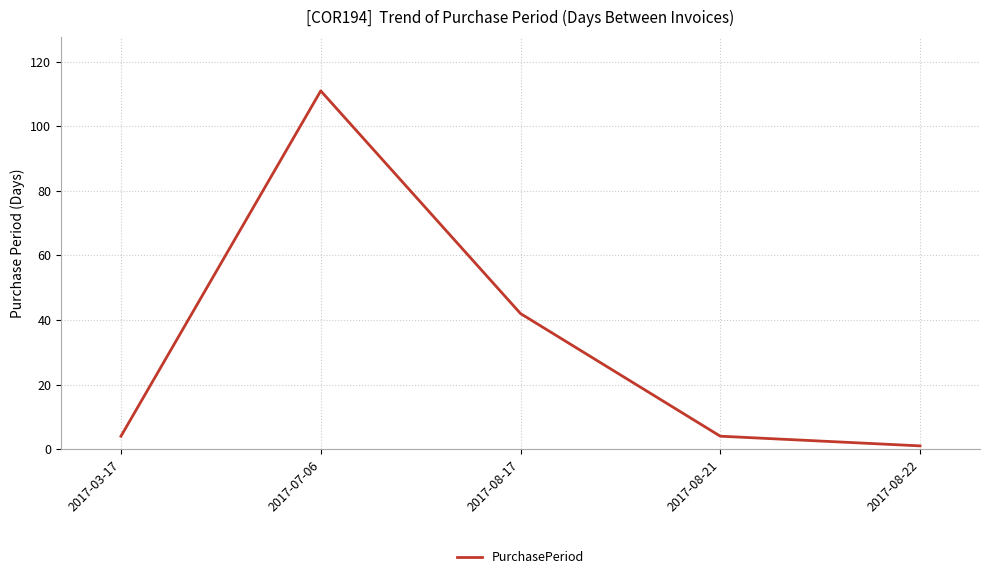

Which category has the highest value across all series?

2017-07-06